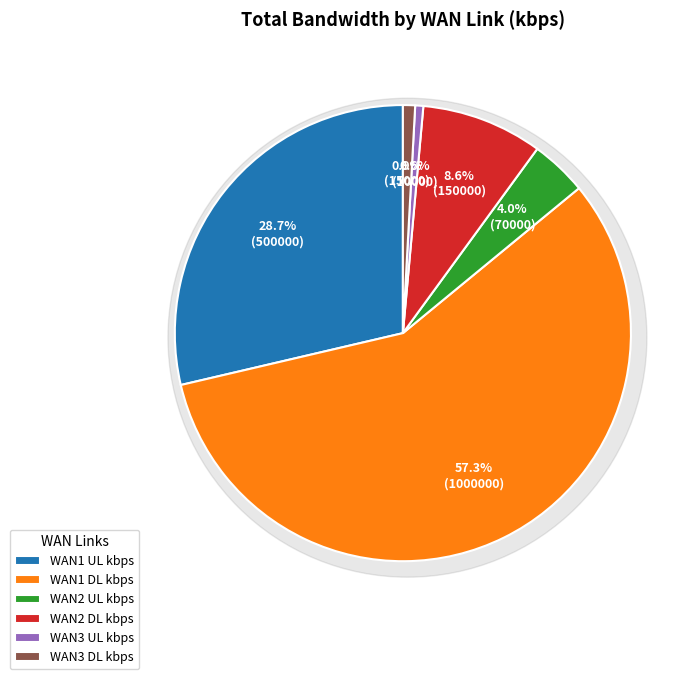

Is it true that TEST_FGT1 is 55% of the pie?

False